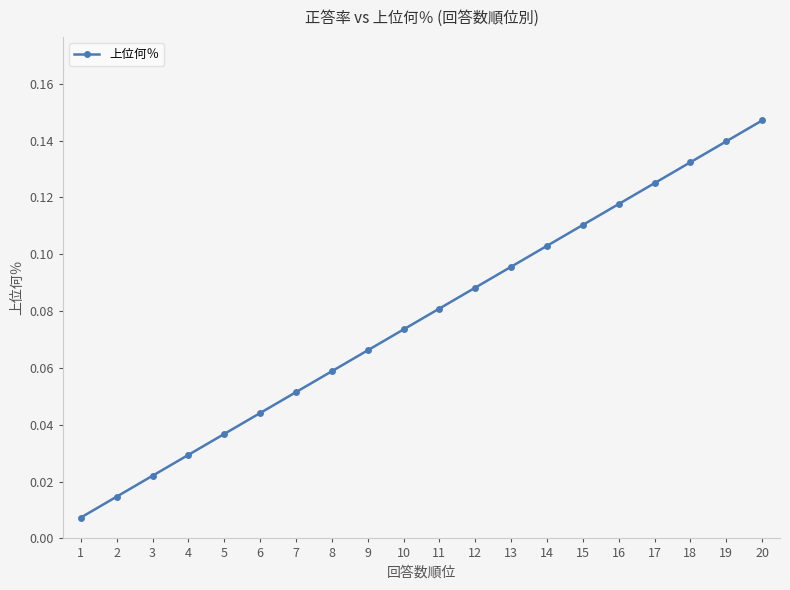

What is the sum of all values?

1.5